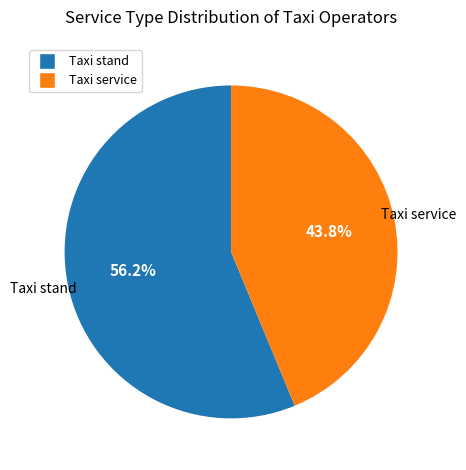

What is the smallest slice in the pie chart?

Taxi service